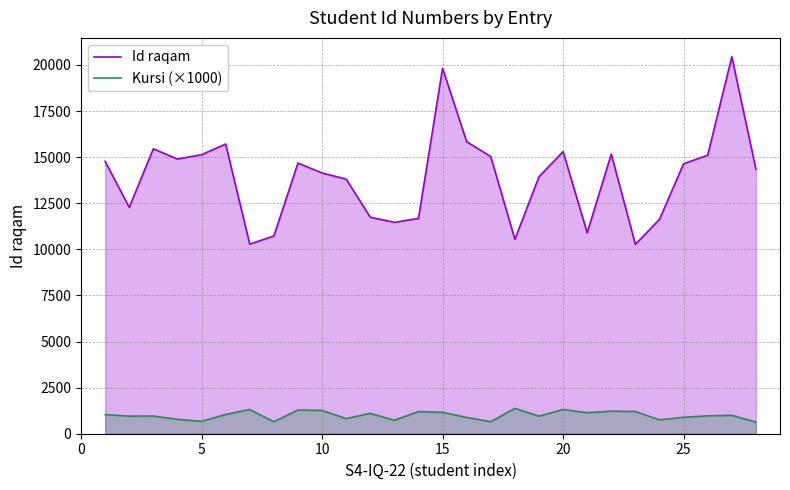

Does the chart display data point markers on the line(s)?

No